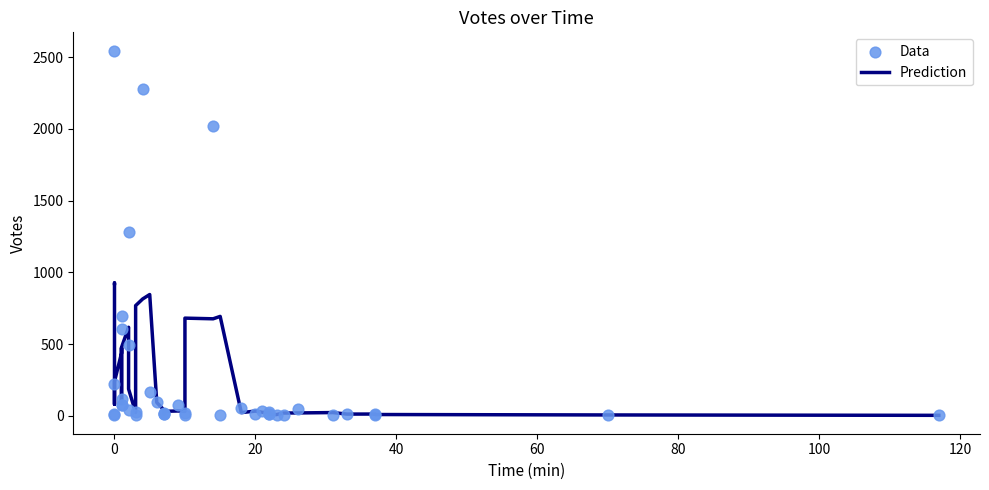

Which series has the largest total across all categories?

Data